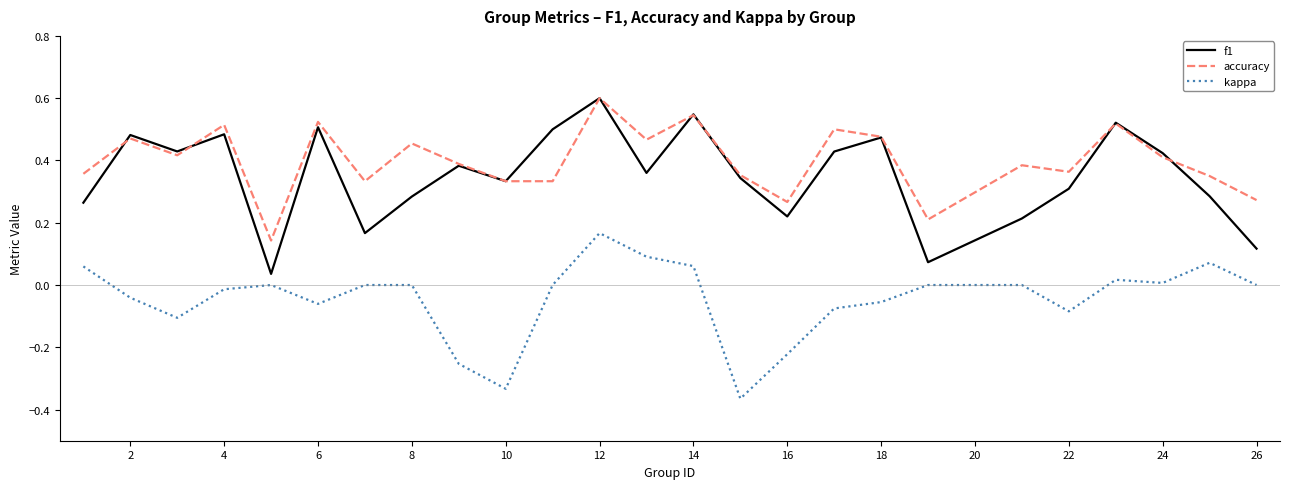

What are all the series names shown in the legend?

f1, accuracy, kappa